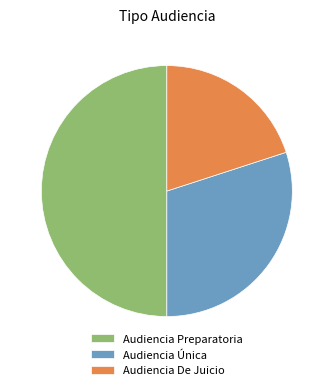

Combined, do Audiencia Única and Audiencia Preparatoria account for over 50%?

Yes